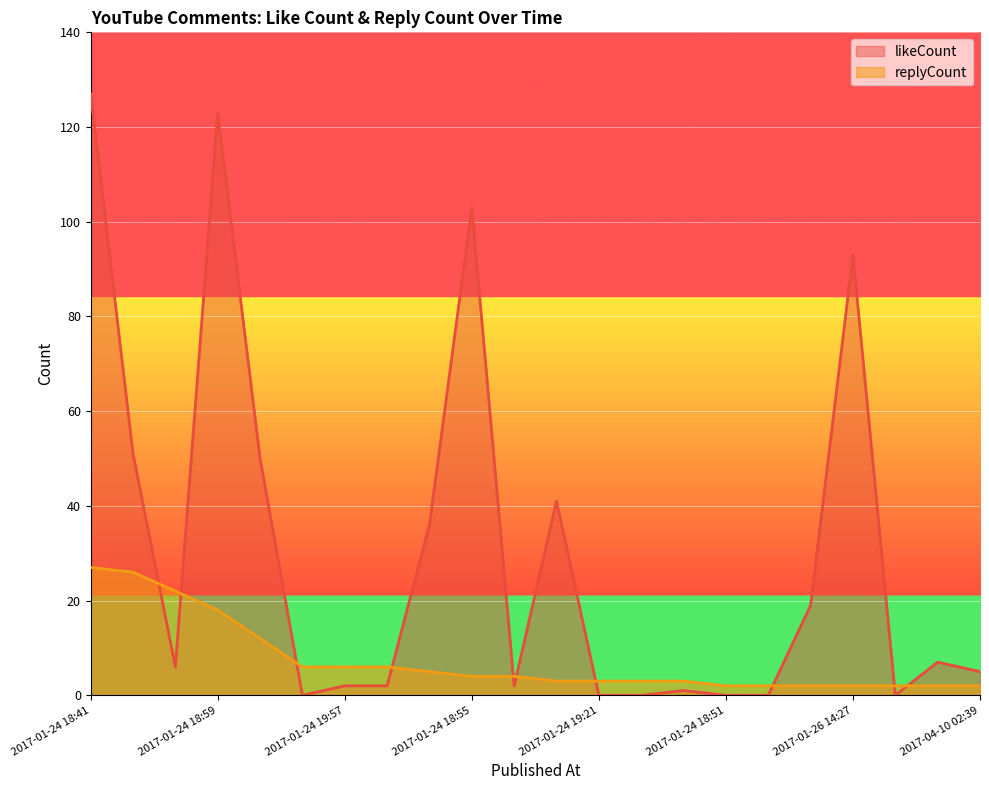

What is the difference between the highest and lowest values at 2017-01-30 06:48?

5